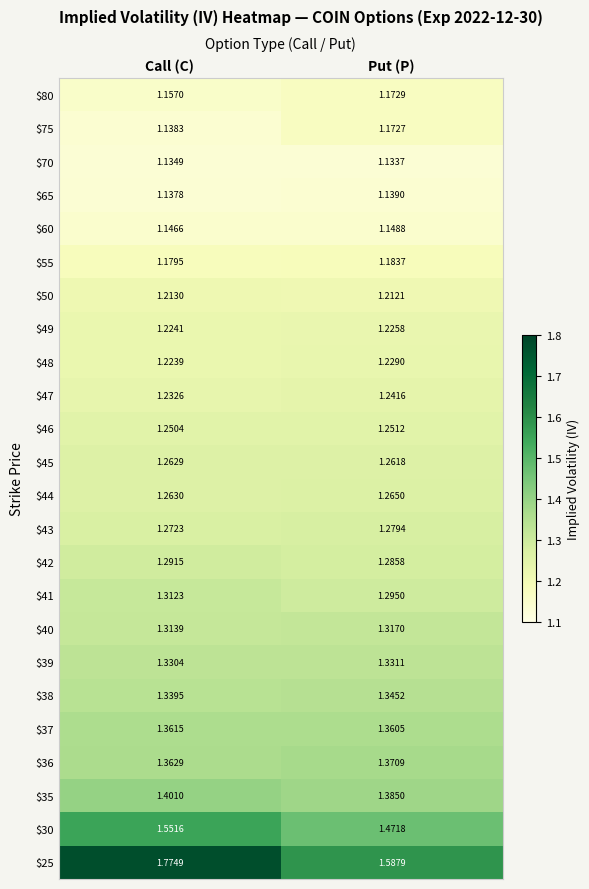

At which category is the sum across all series the highest?

Call (C)